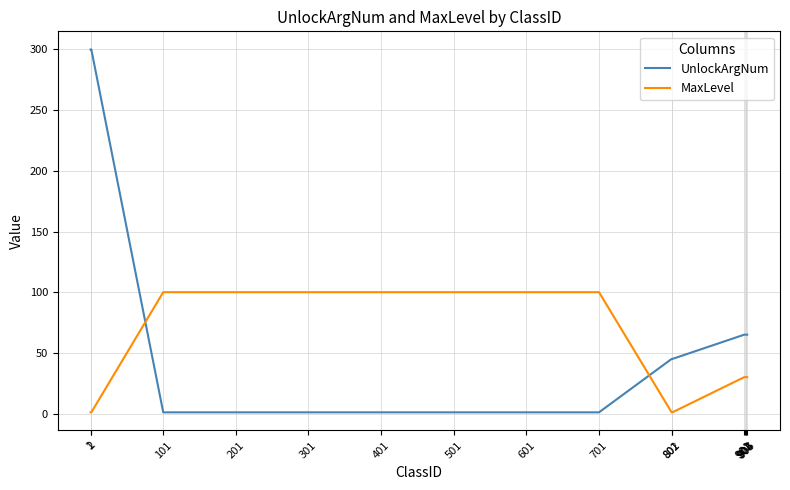

Reading left to right, what are all the values shown in this chart?

UnlockArgNum: 300	300	1	1	1	1	1	1	1	45	45	65	65	65	65	65
MaxLevel: 1	1	100	100	100	100	100	100	100	1	1	30	30	30	30	30